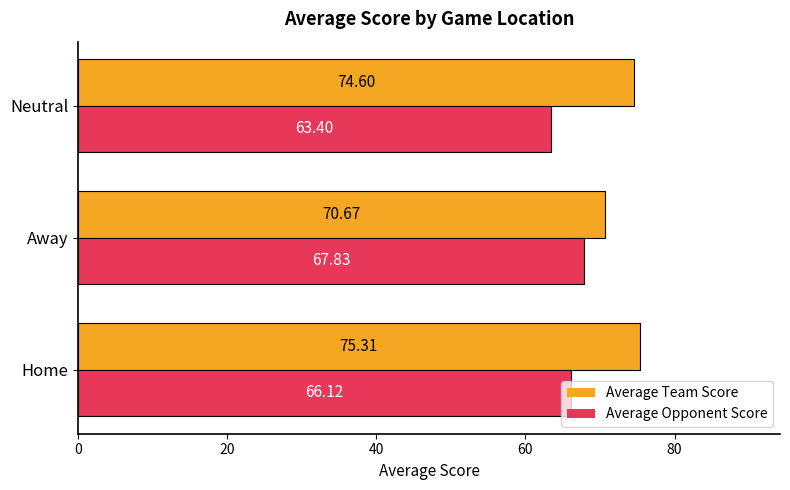

What is the difference between the highest and lowest values at Away?

2.8